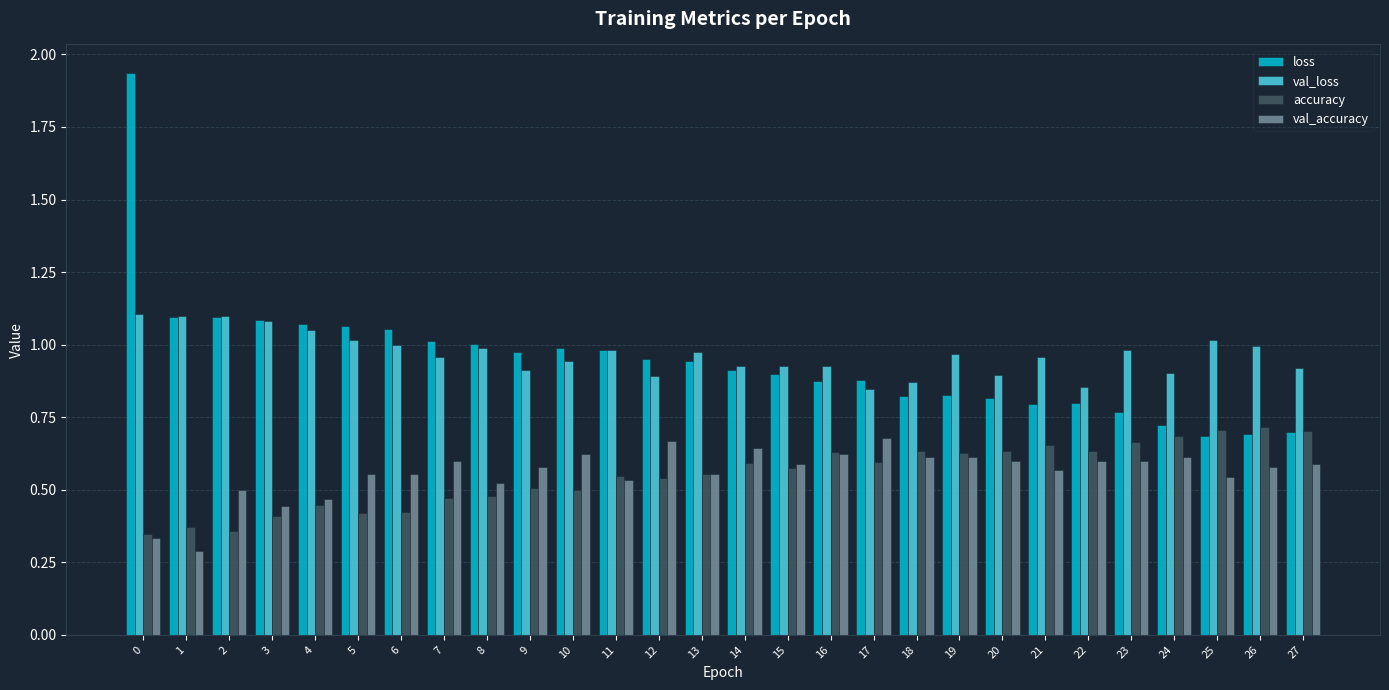

True or false: val_loss has a value of 1.6 at 1.

False